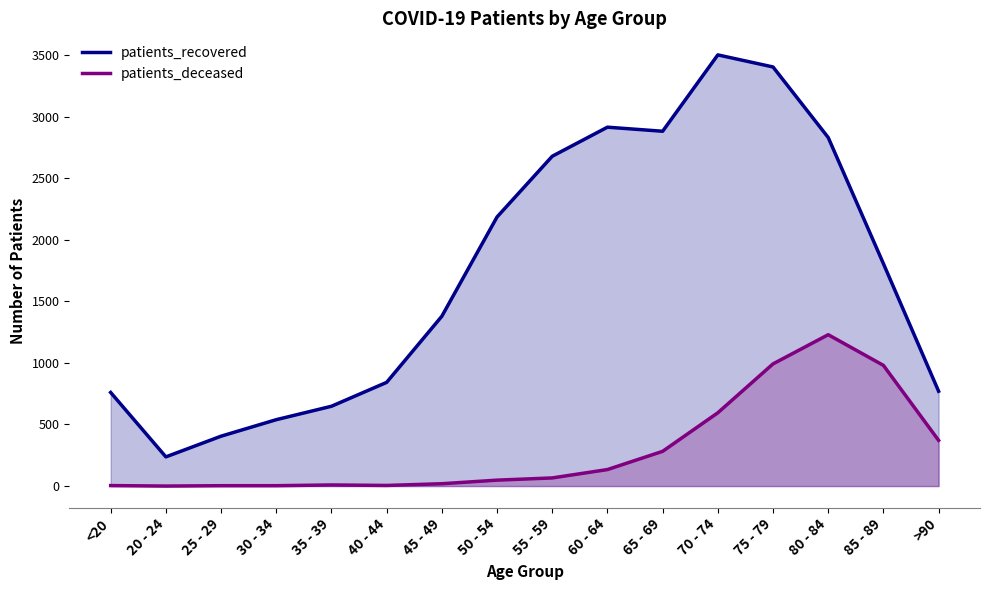

The value of patients_recovered at 85 - 89 is 1806. True or false?

True